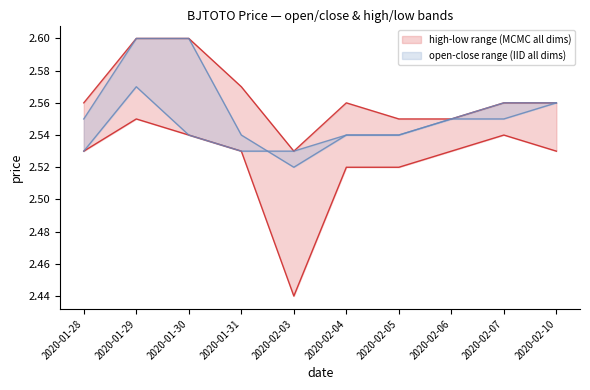

Count the close values in the range 2 to 3.

10